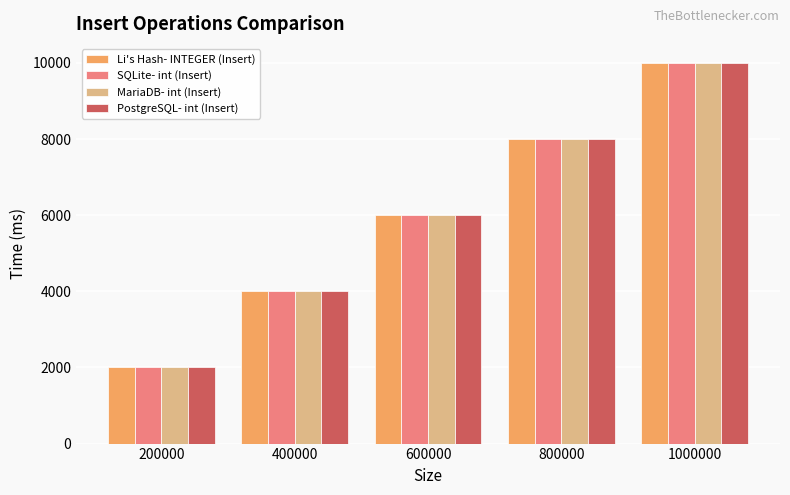

Is it true that MariaDB- int (Insert) equals 8000.2 at 800000?

True